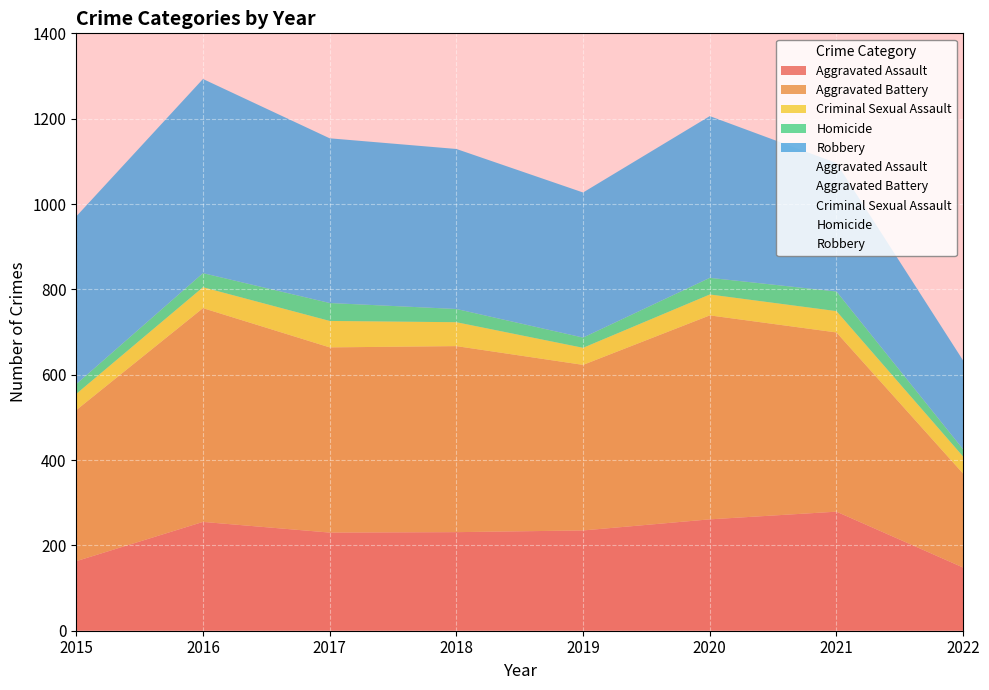

Which label corresponds to the largest value in the chart?

2016